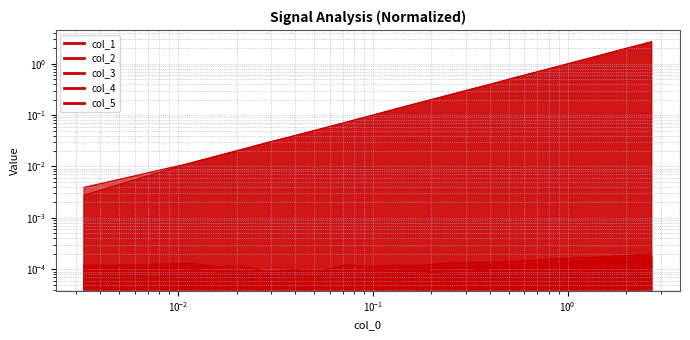

Reading right to left, transcribe all the data shown in this chart.

col_1: 0.0	0.0	0.0	0.0	0.0	0.0	0.0	0.0	0.0	0.0	0.0	0.0	0.0	0.0	0.0	0.0	0.0	0.0	0.0	0.0
col_2: 2.7	2.0	1.5	1.1	0.8	0.6	0.4	0.3	0.2	0.2	0.1	0.1	0.1	0.1	0.0	0.0	0.0	0.0	0.0	0.0
col_3: 0.0	0.0	0.0	0.0	0.0	0.0	0.0	0.0	0.0	0.0	0.0	0.0	0.0	0.0	0.0	0.0	0.0	0.0	0.0	0.0
col_4: 2.7	2.0	1.5	1.1	0.8	0.6	0.4	0.3	0.2	0.2	0.1	0.1	0.1	0.1	0.0	0.0	0.0	0.0	0.0	0.0
col_5: 0.0	0.0	0.0	0.0	0.0	0.0	0.0	0.0	0.0	0.0	0.0	0.0	0.0	0.0	0.0	0.0	0.0	0.0	0.0	0.0